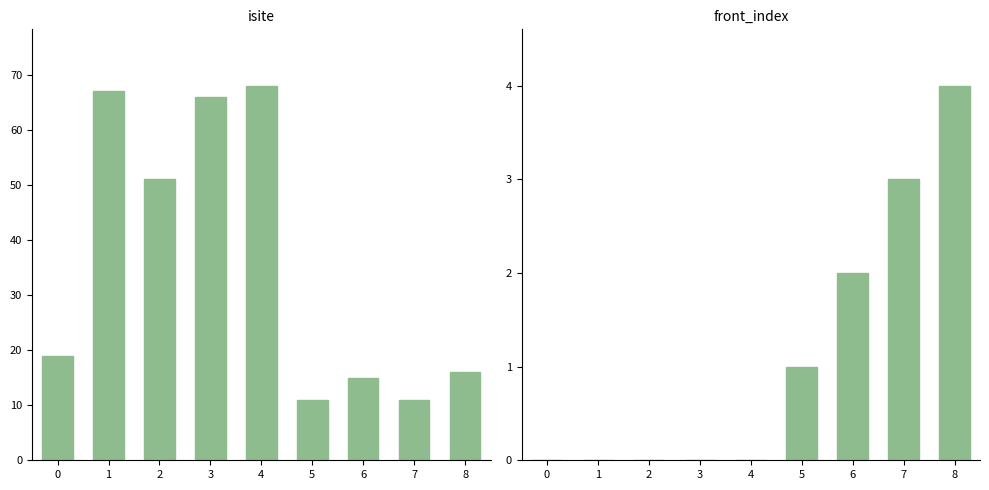

Reading left to right, extract all data points from this chart.

isite: 19	67	51	66	68	11	15	11	16
front_index: 0	0	0	0	0	1	2	3	4